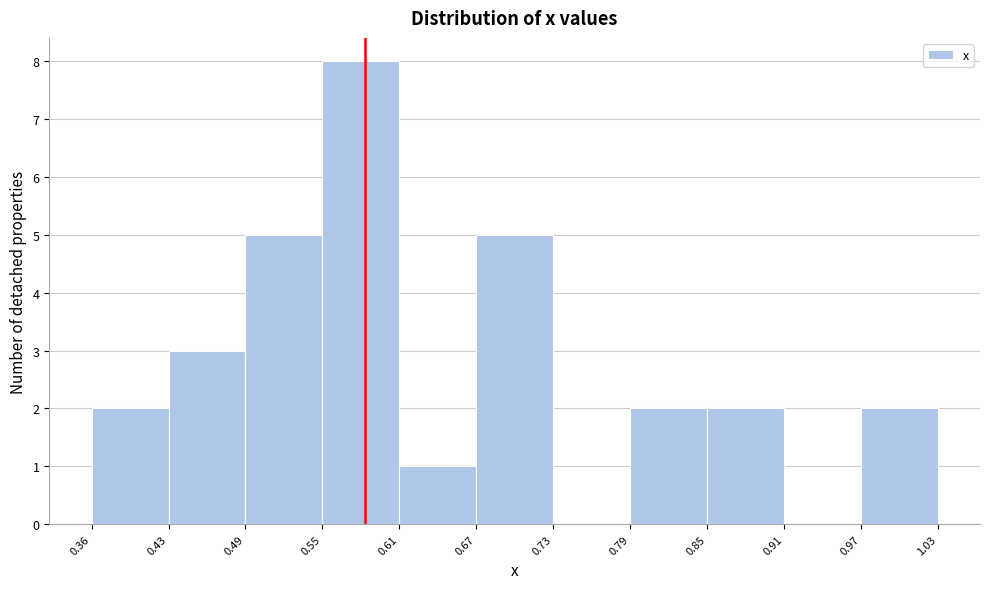

How tall is the bar that spans 0.61 to 0.67 on the x-axis? The values are not printed on the chart, so give them approximately, as read against the axis.

1